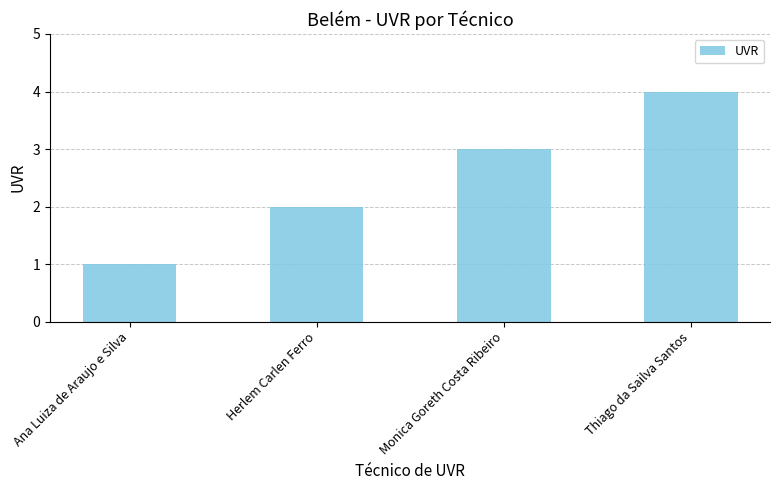

What position from the right is Herlem Carlen Ferro?

3